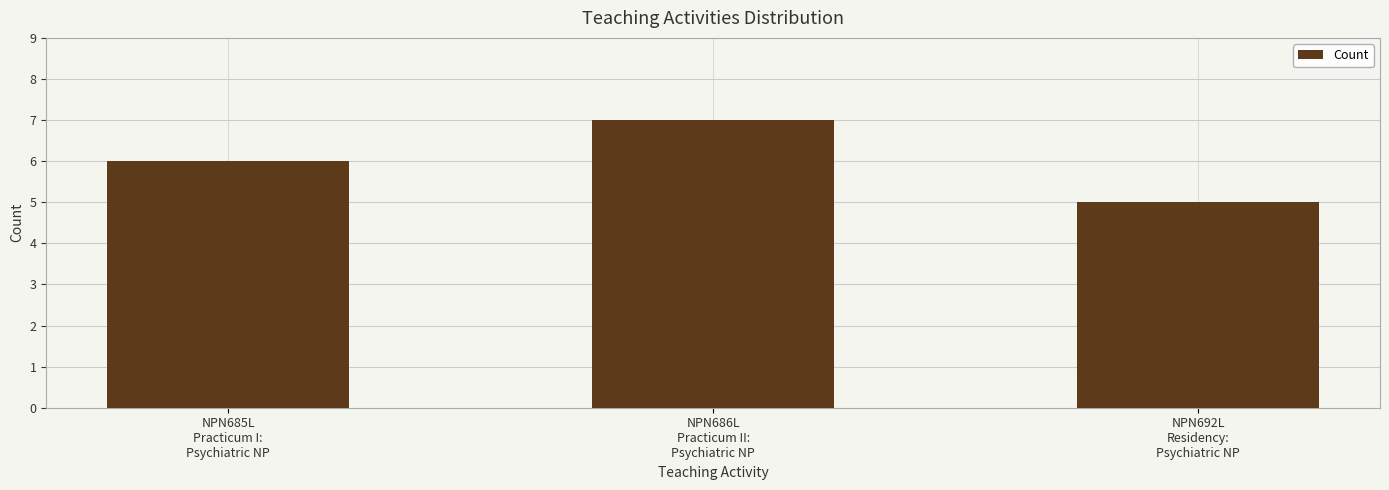

What is the label of the 3rd bar from the left?

NPN692L
Residency:
Psychiatric NP